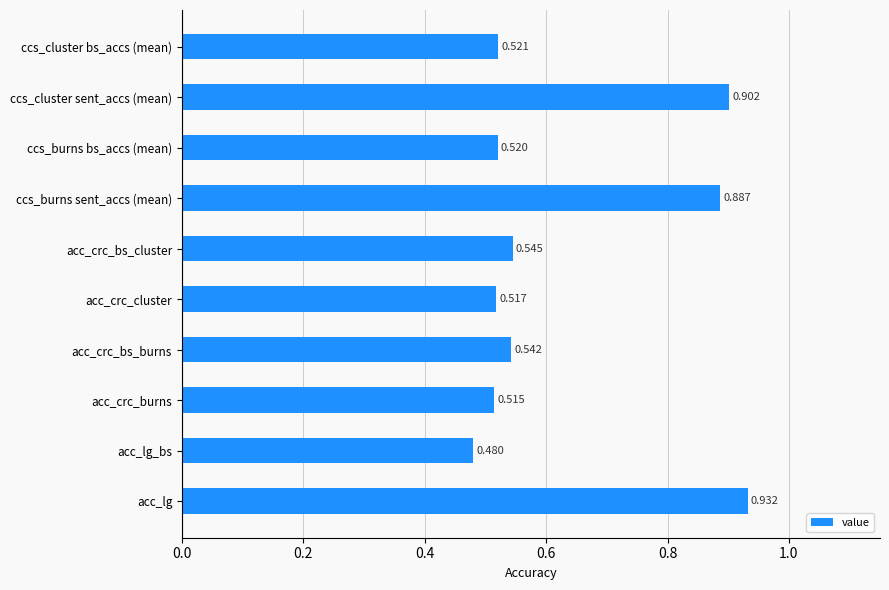

List the labels in order of value, smallest first.

acc_lg_bs, acc_crc_burns, acc_crc_cluster, ccs_burns bs_accs (mean), ccs_cluster bs_accs (mean), acc_crc_bs_burns, acc_crc_bs_cluster, ccs_burns sent_accs (mean), ccs_cluster sent_accs (mean), acc_lg